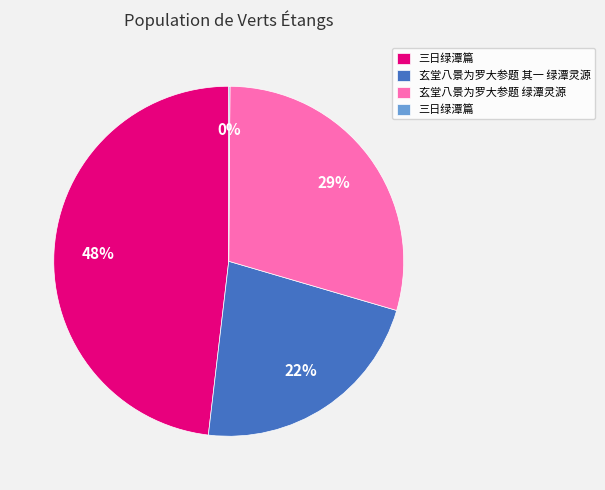

Is there a majority slice in this chart?

No